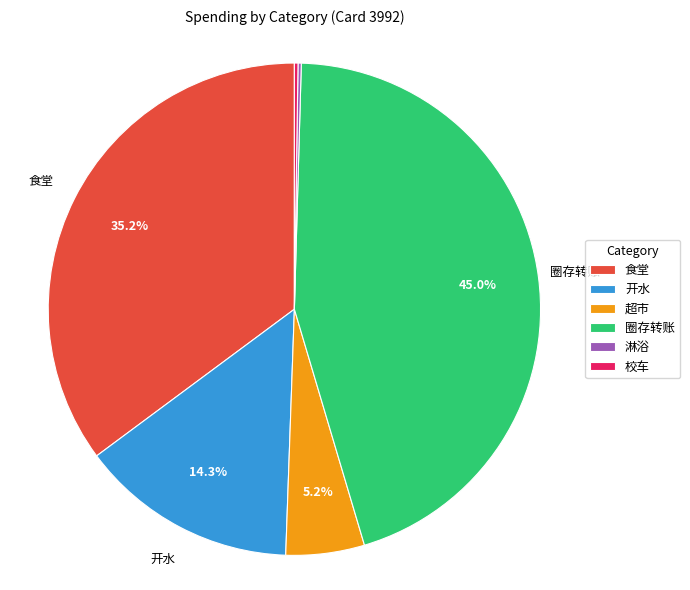

To the nearest percent, what portion does 开水 represent?

14%